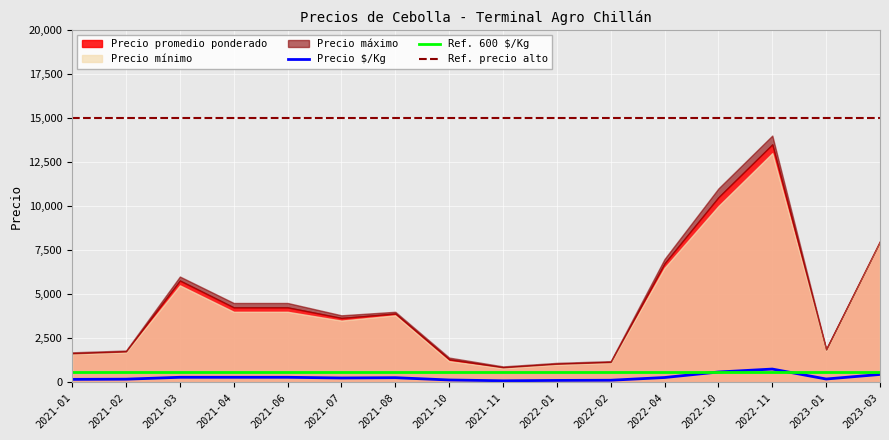

How many interior local peaks does the Precio $/Kg series have?

2